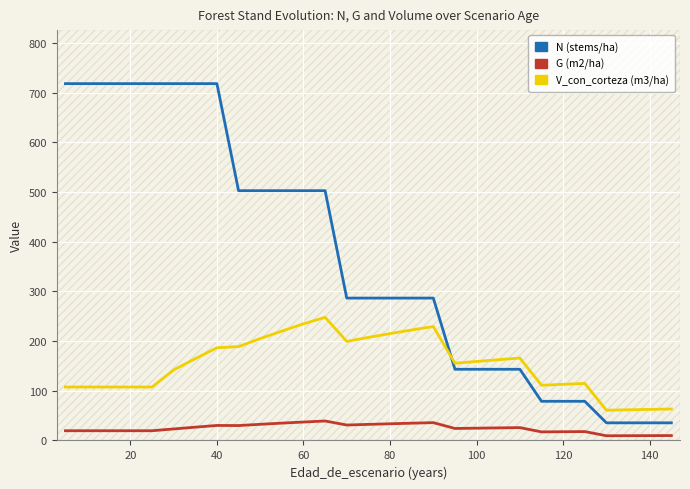

What is the lowest value of the G (m2/ha) series?

9.4